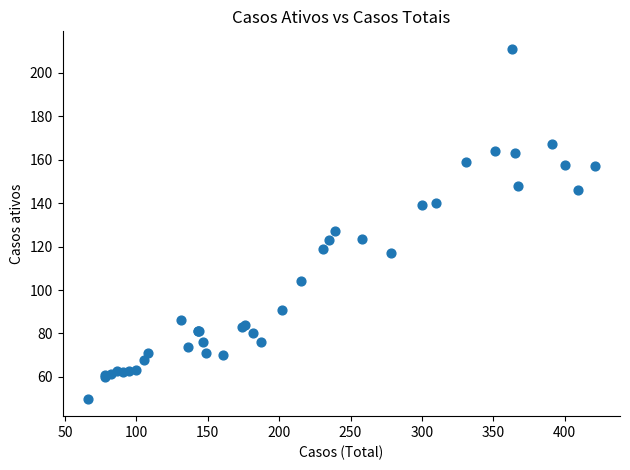

What Y value in the scatter plot is closest to 130?

127.0